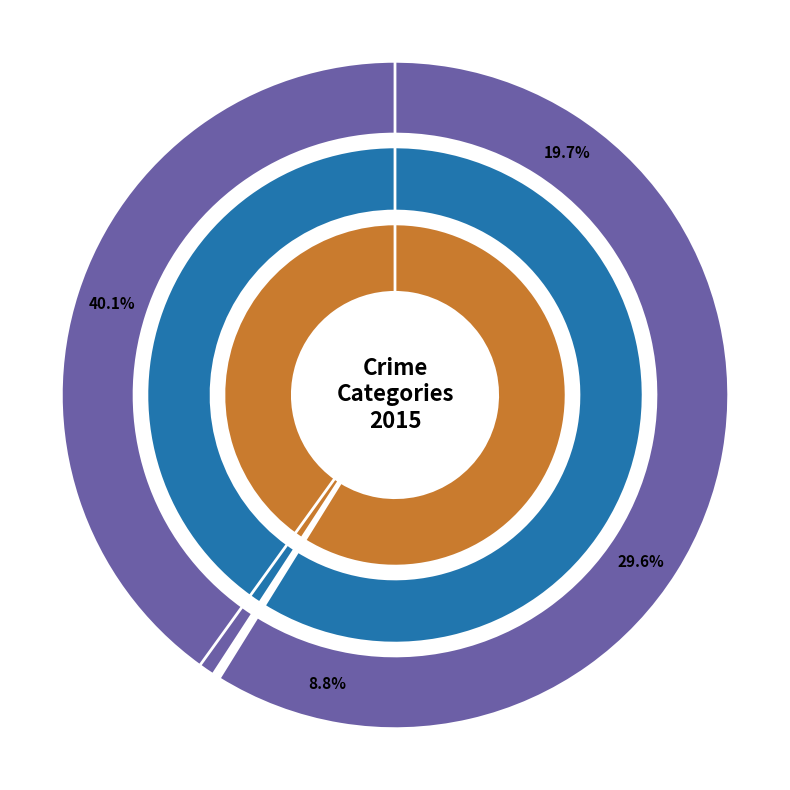

How many slices are in this pie chart?

5